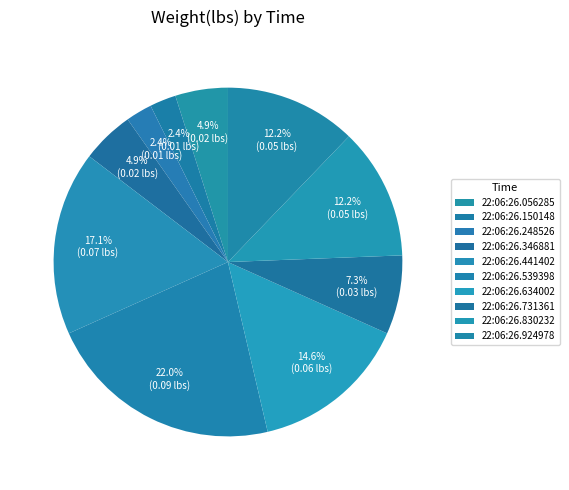

Which slice is the largest?

22:06:26.539398